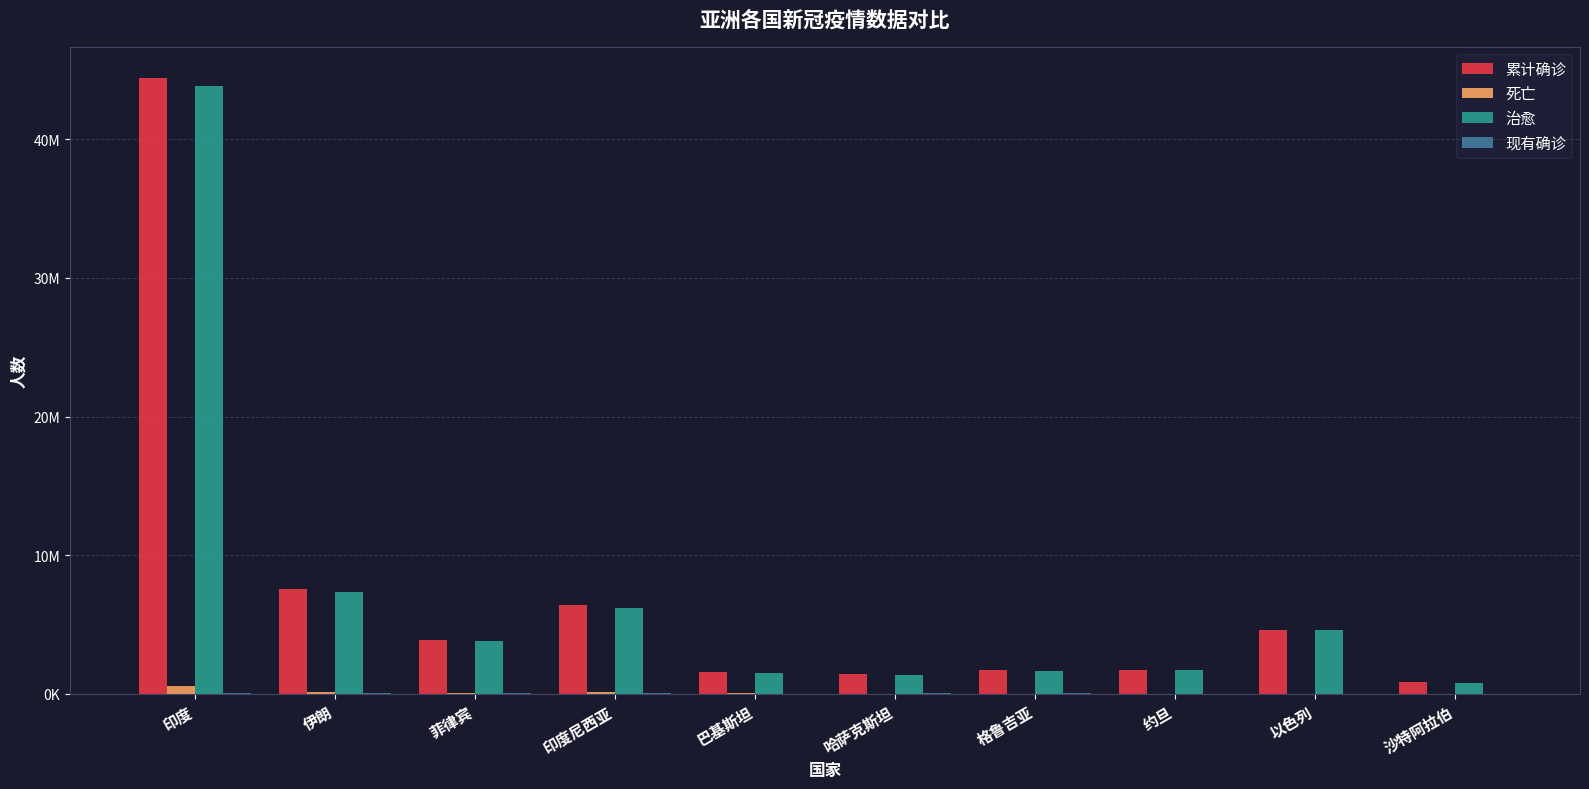

How many distinct data groups are displayed?

4